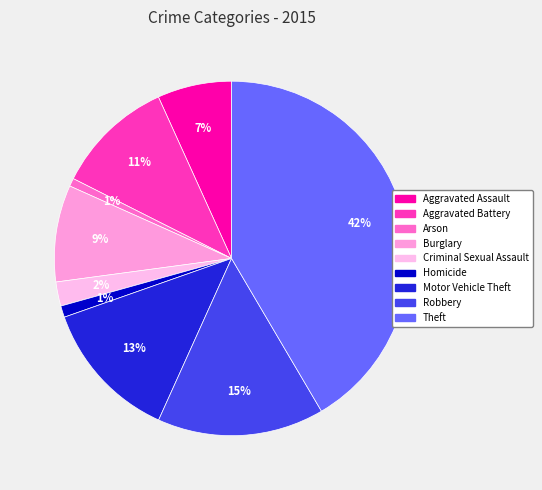

Which category has the smallest portion of the pie?

Arson